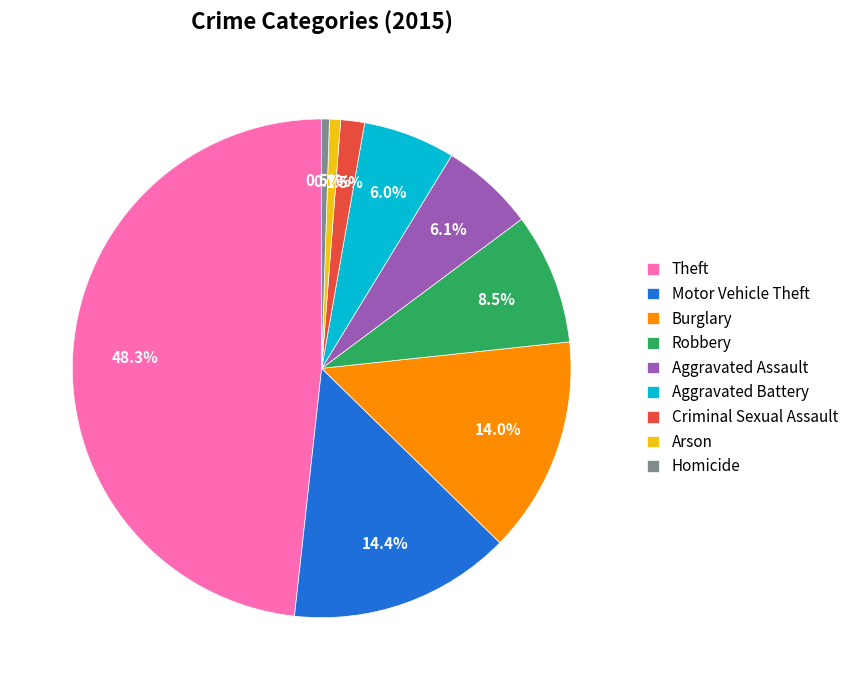

Is there any slice that represents more than half of the pie?

No